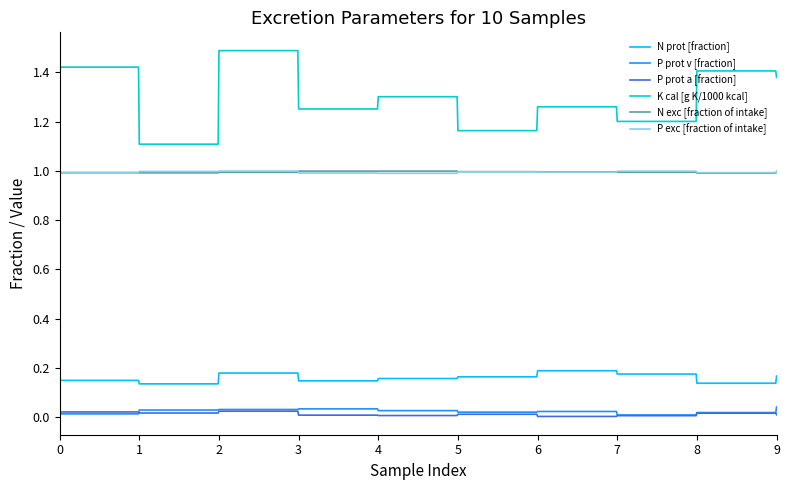

Which series has the largest range (max minus min)?

K cal [g K/1000 kcal]